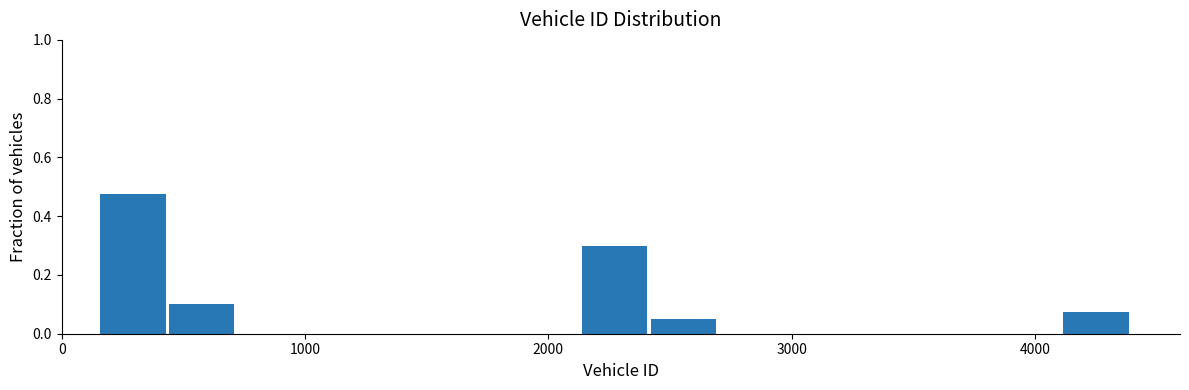

Read against the x-axis, roughly where is the centre of the tallest bar?

300